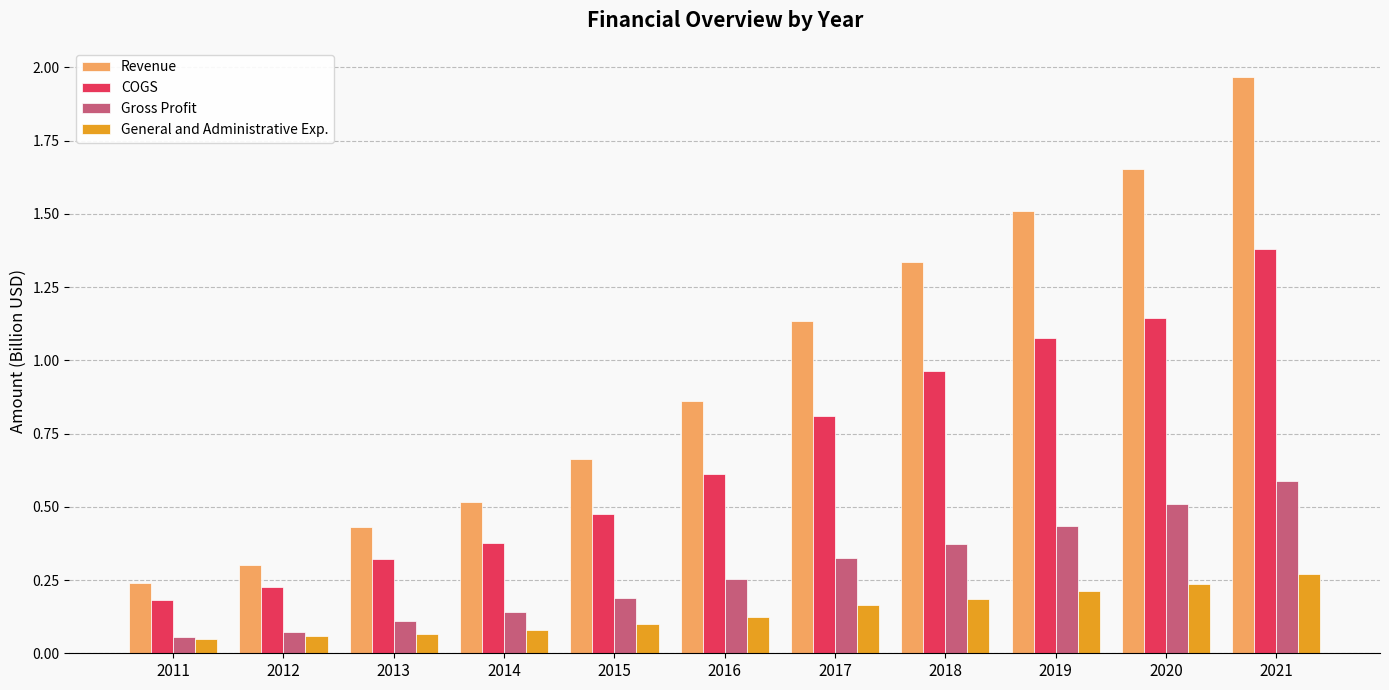

Is the value of COGS at 2014 greater than the value of Revenue at 2018?

No